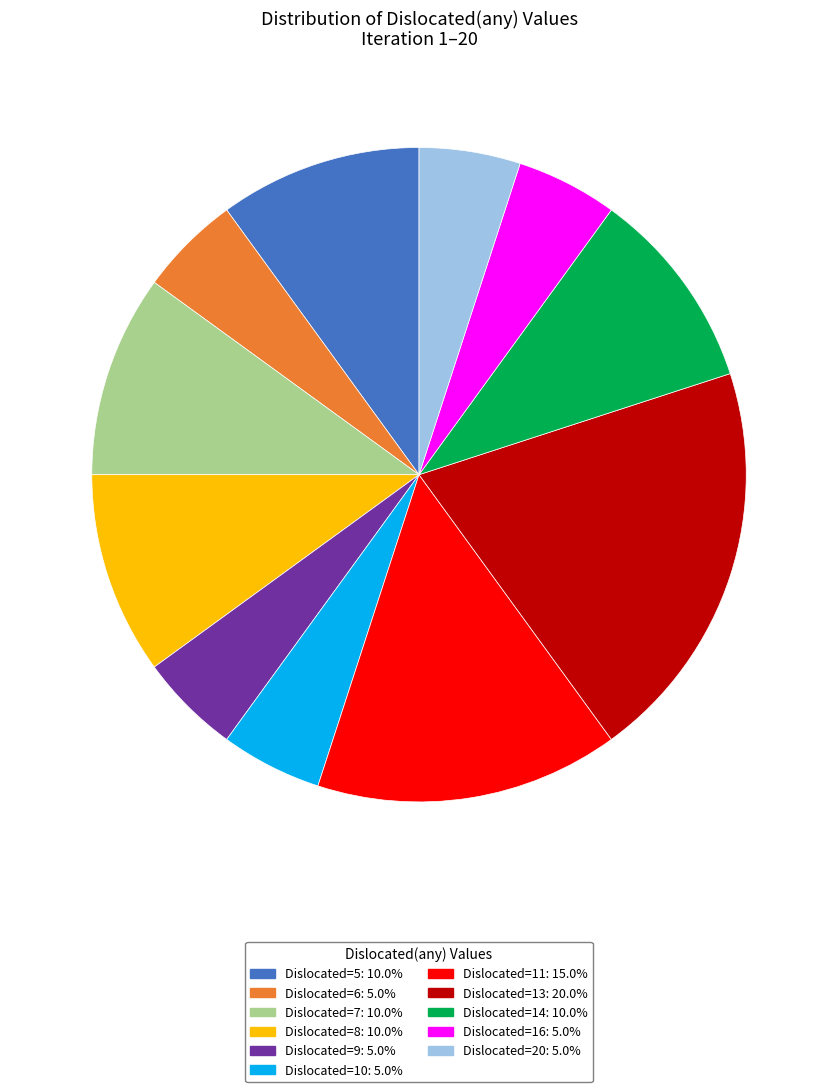

Is there a majority slice in this chart?

No